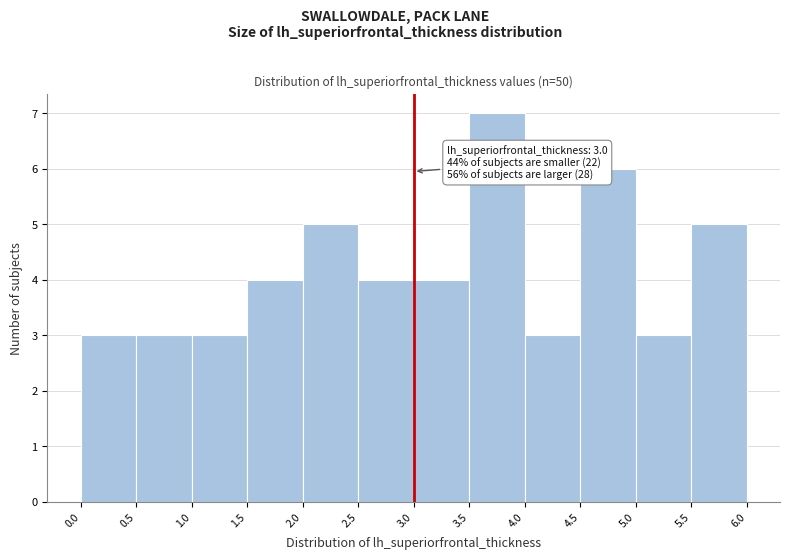

Which range on the x-axis has the tallest bar?

3.5 to 4.0